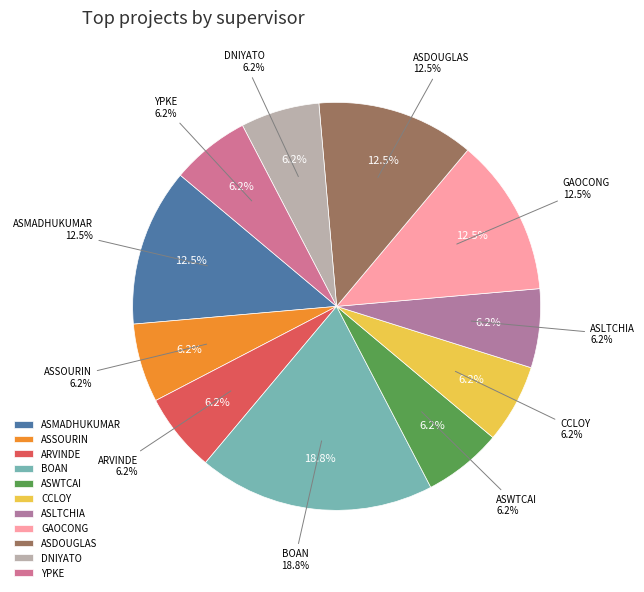

Rank the categories by value from lowest to highest.

ASSOURIN, ARVINDE, ASWTCAI, CCLOY, ASLTCHIA, DNIYATO, YPKE, ASMADHUKUMAR, GAOCONG, ASDOUGLAS, BOAN